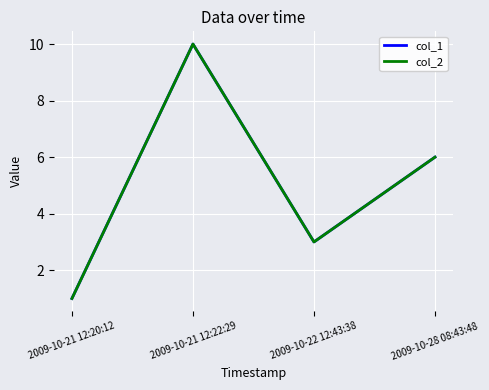

What is the total value across all series at 2009-10-22 12:43:38?

6